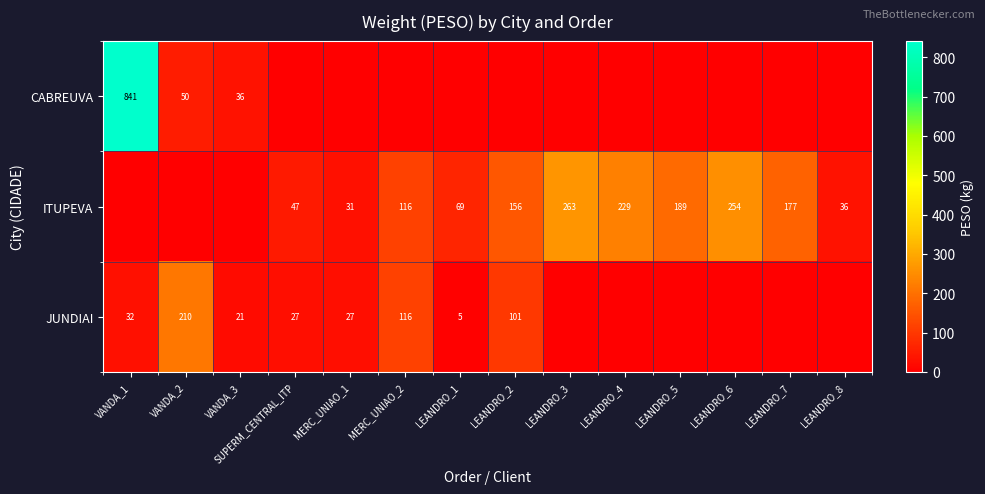

Which series has the largest total across all categories?

ITUPEVA